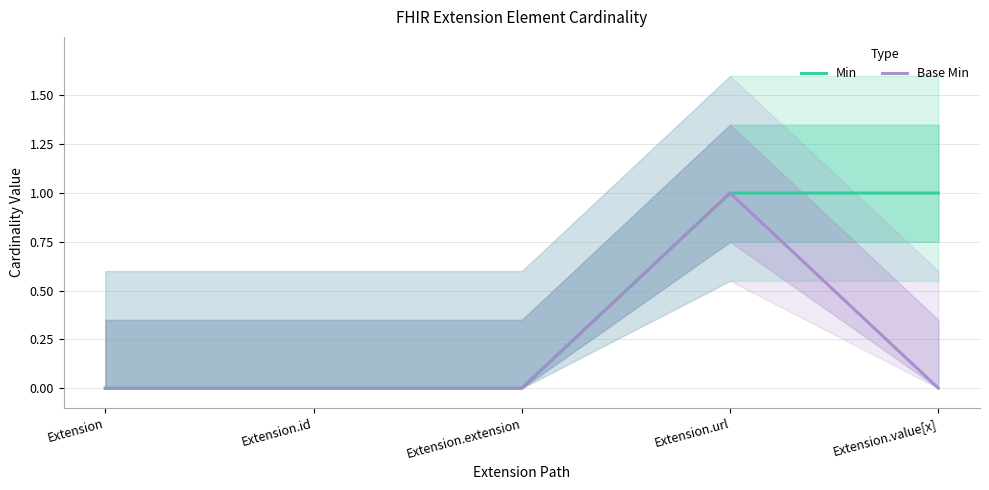

What is the label of the 4th point from the right?

Extension.id